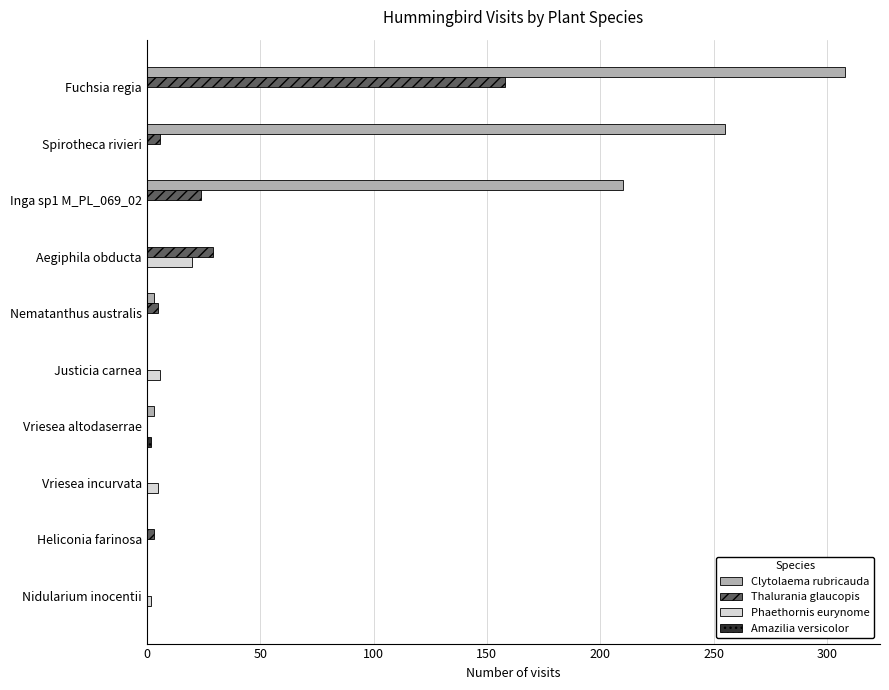

Which series changed the most between Inga sp1 M_PL_069_02 and Nematanthus australis?

Clytolaema rubricauda